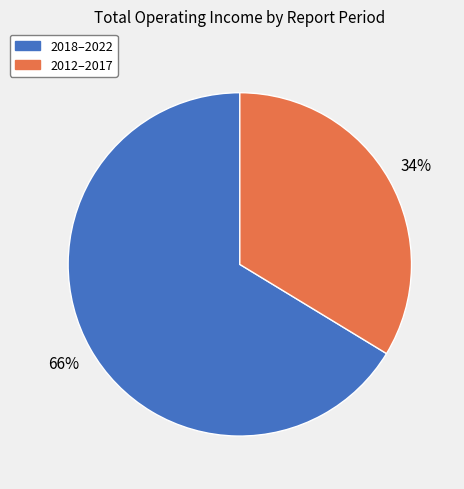

Is there any slice that represents more than half of the pie?

Yes